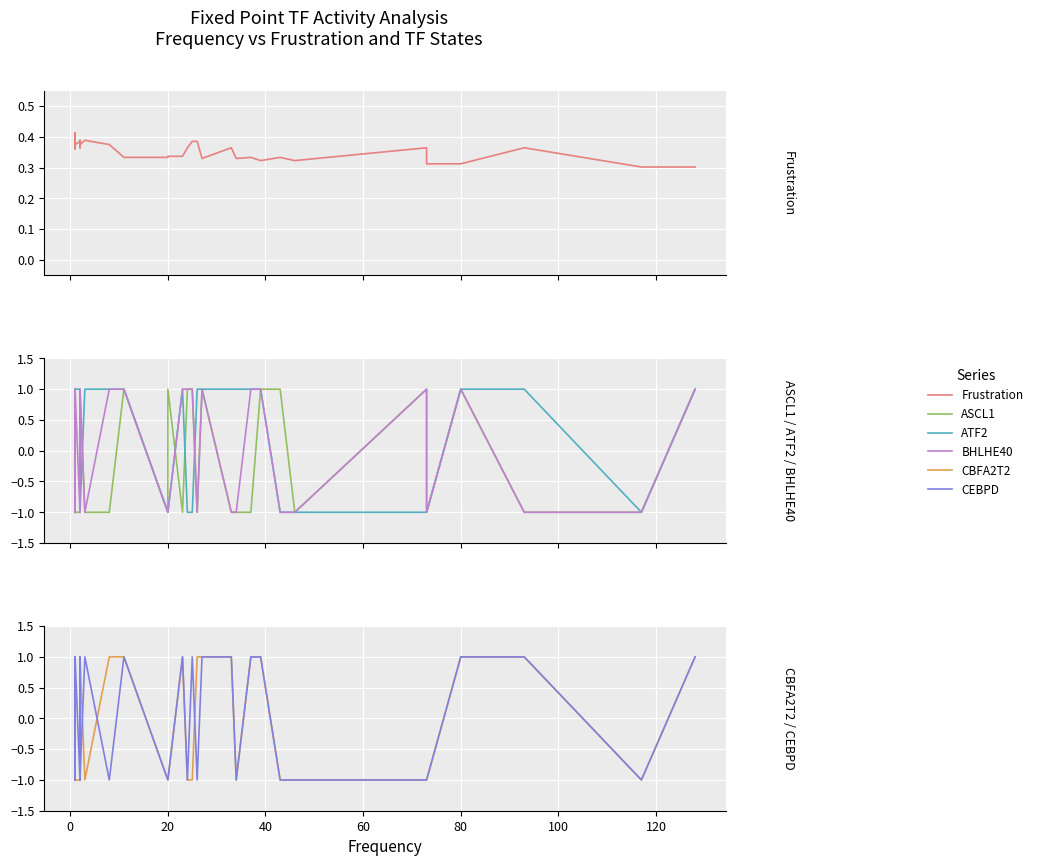

How many data points in ASCL1 are above -1?

19